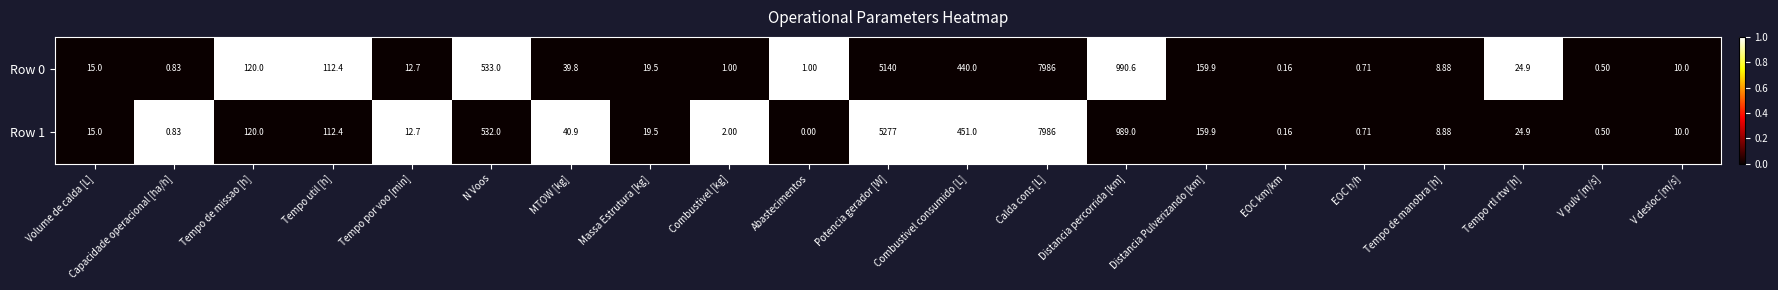

How many values in the Row 1 series are below 19?

10